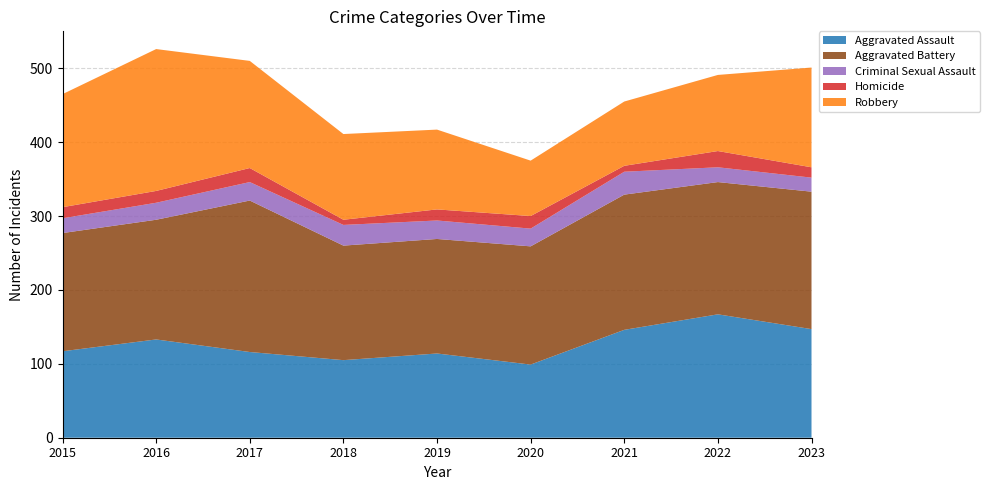

Reading right to left, what are all the values shown in this chart?

Aggravated Assault: 2023=147	2022=167	2021=146	2020=99	2019=114	2018=105	2017=116	2016=133	2015=117
Aggravated Battery: 2023=186	2022=179	2021=183	2020=160	2019=155	2018=155	2017=205	2016=162	2015=160
Criminal Sexual Assault: 2023=19	2022=20	2021=31	2020=24	2019=25	2018=28	2017=25	2016=23	2015=20
Homicide: 2023=14	2022=22	2021=8	2020=17	2019=15	2018=7	2017=19	2016=16	2015=15
Robbery: 2023=135	2022=103	2021=87	2020=75	2019=108	2018=116	2017=145	2016=192	2015=153